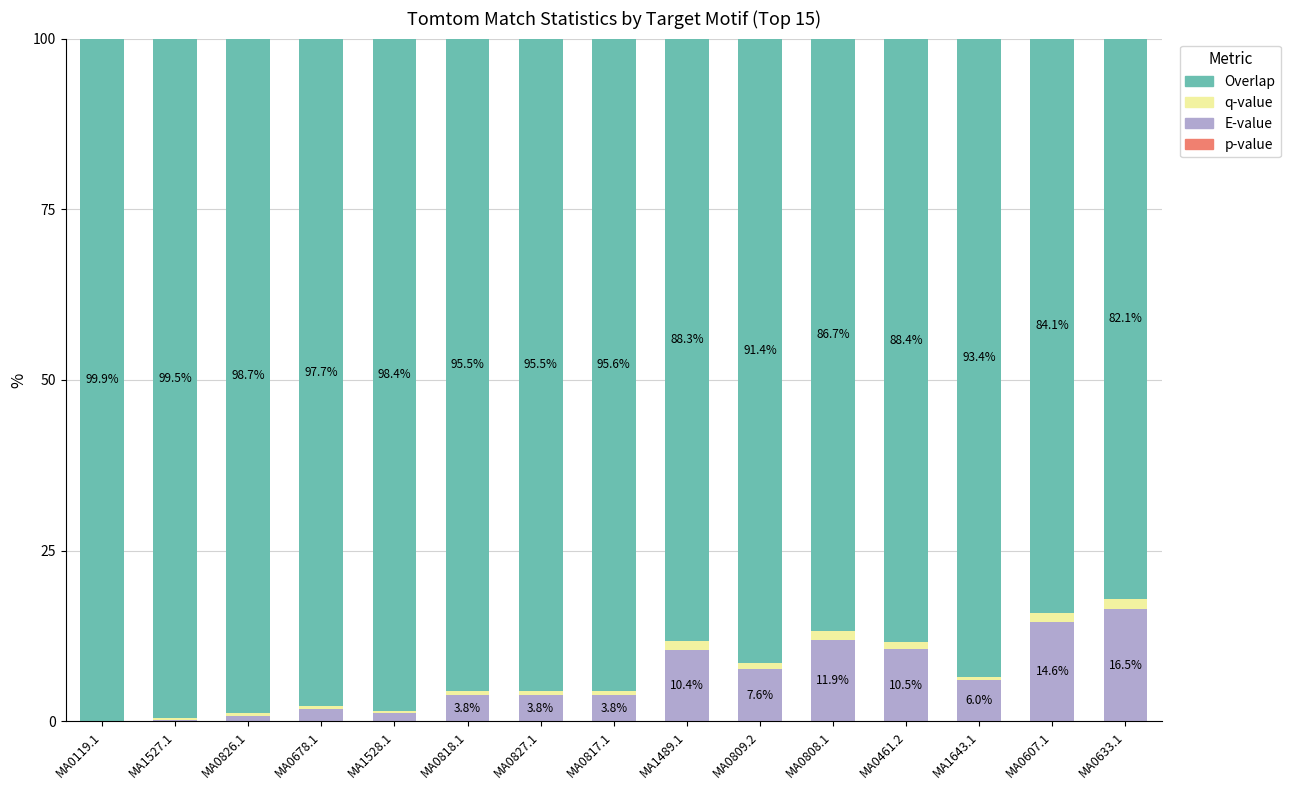

Are the bars horizontal?

No